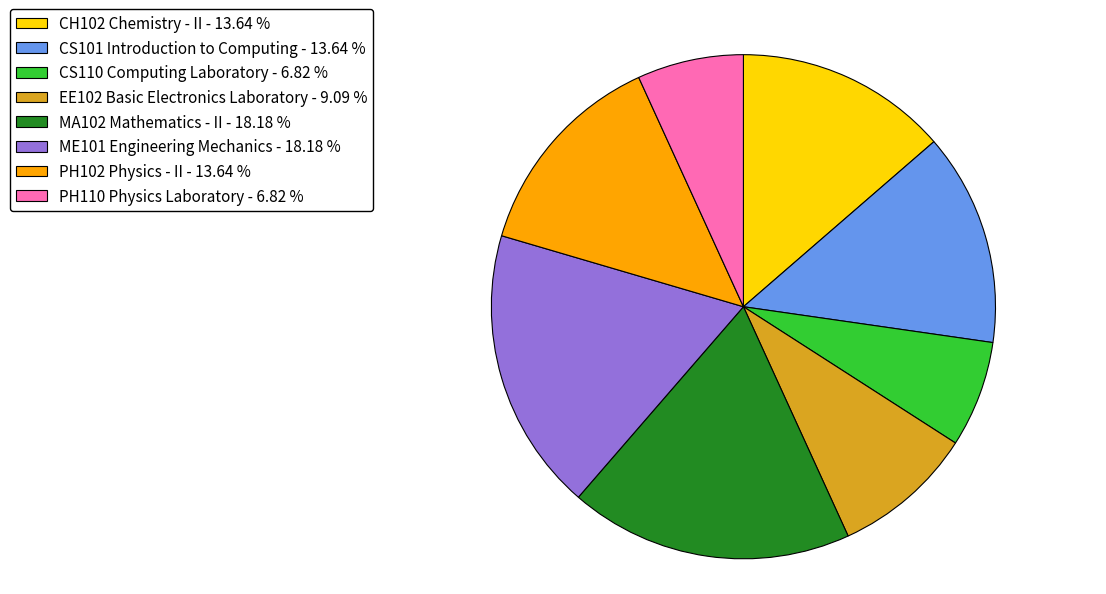

How many segments does this pie chart have?

8